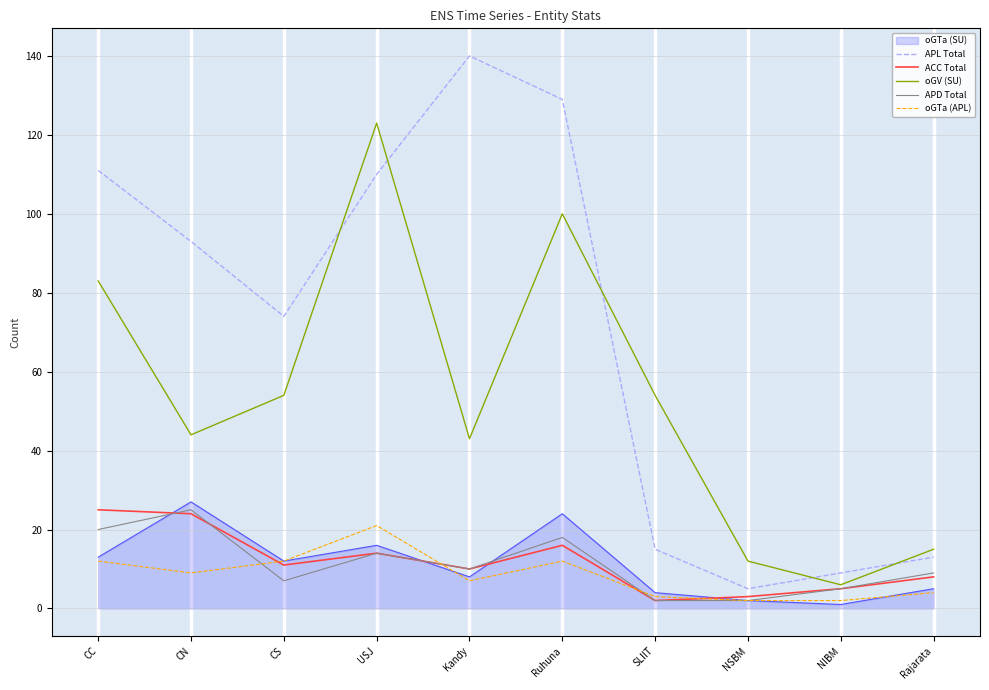

True or false: APD Total has a value of 7 at CS.

True